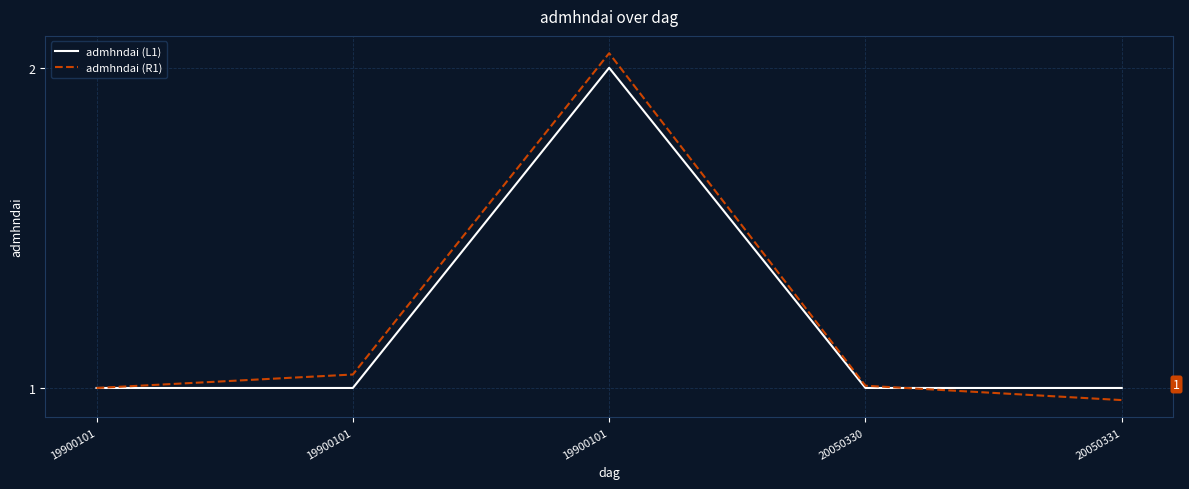

At which label is admhndai (L1) closest to 1?

19900101